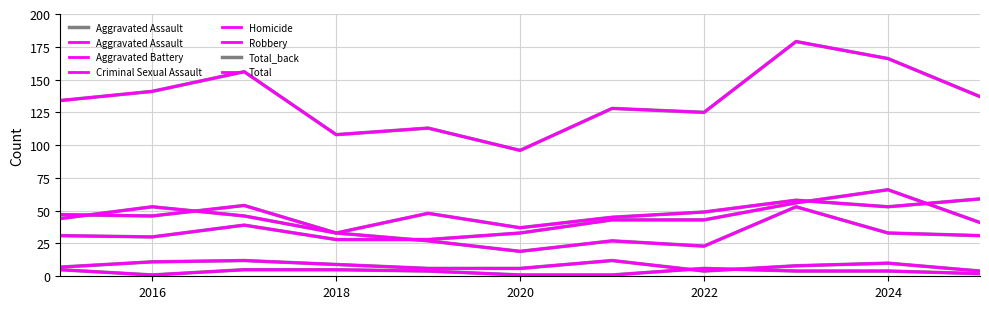

What are all the series names shown in the legend?

Aggravated Assault, Aggravated Battery, Criminal Sexual Assault, Homicide, Robbery, Total